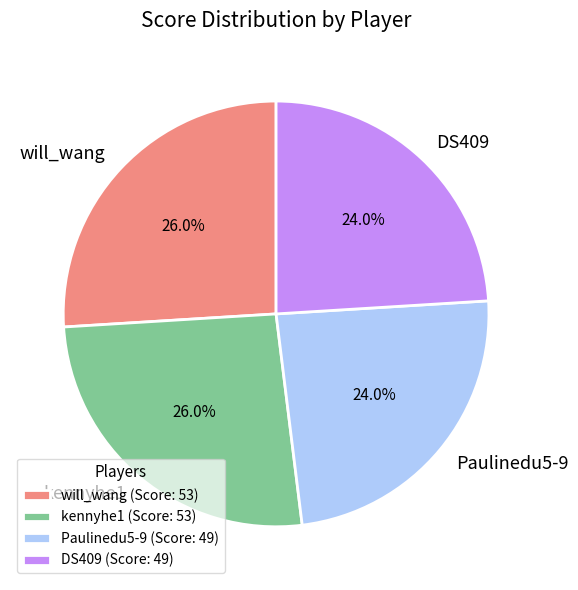

Does any single category account for the majority?

No